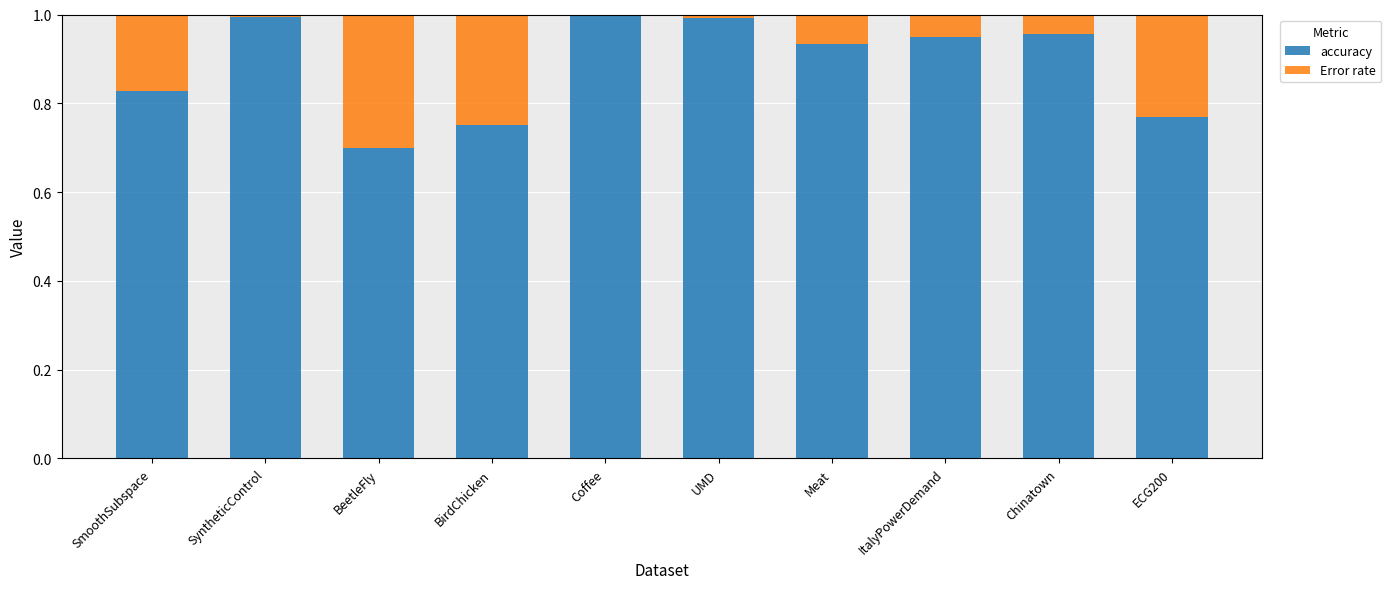

What is the sum of all accuracy values?

8.9